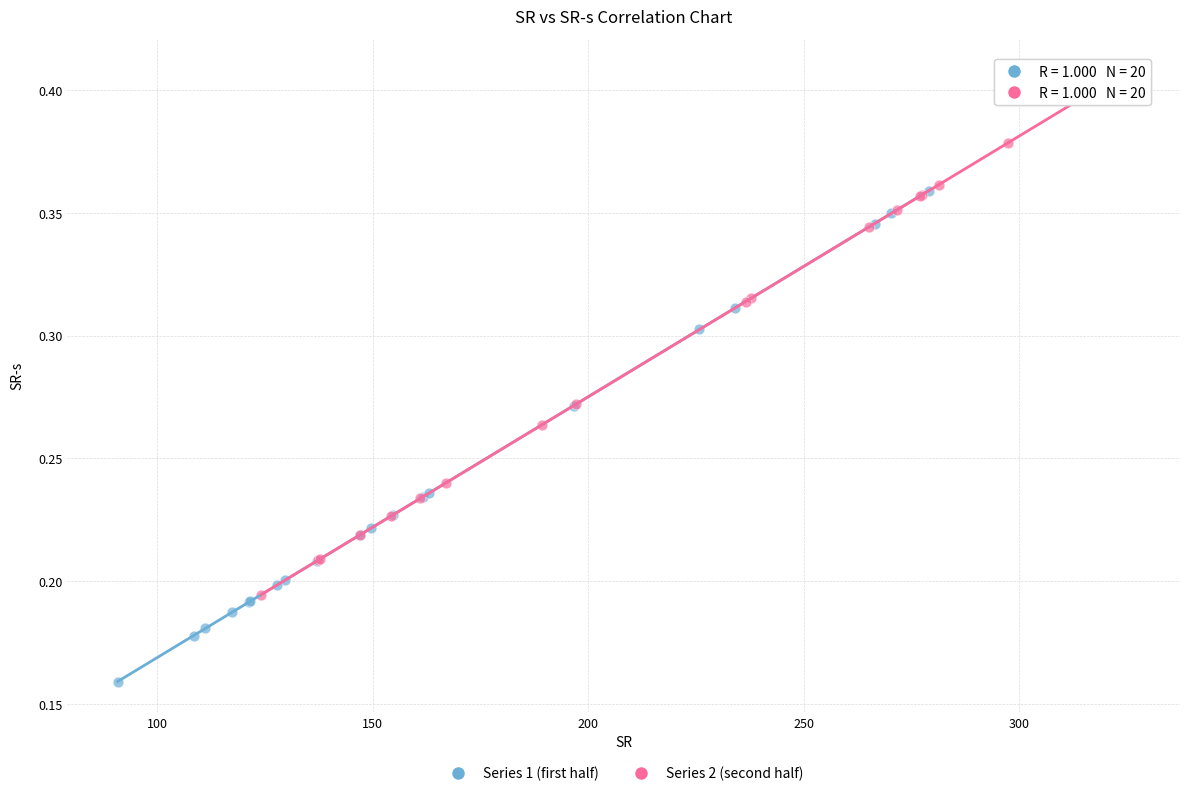

Which series contains the lowest Y value?

Series 1 (first half)